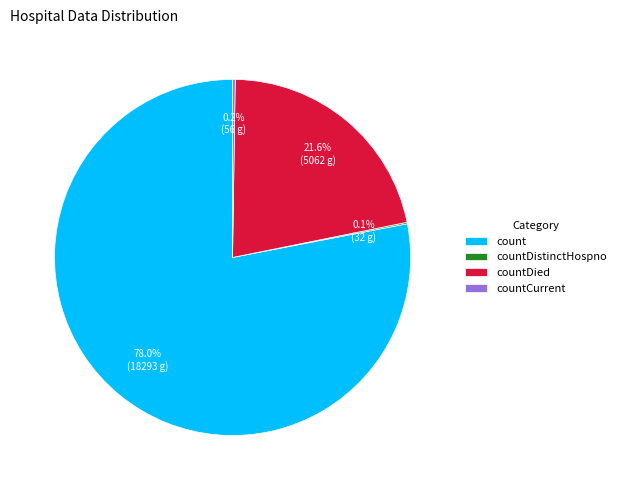

Approximately how many times larger is the value at countDied compared to count?

0.3